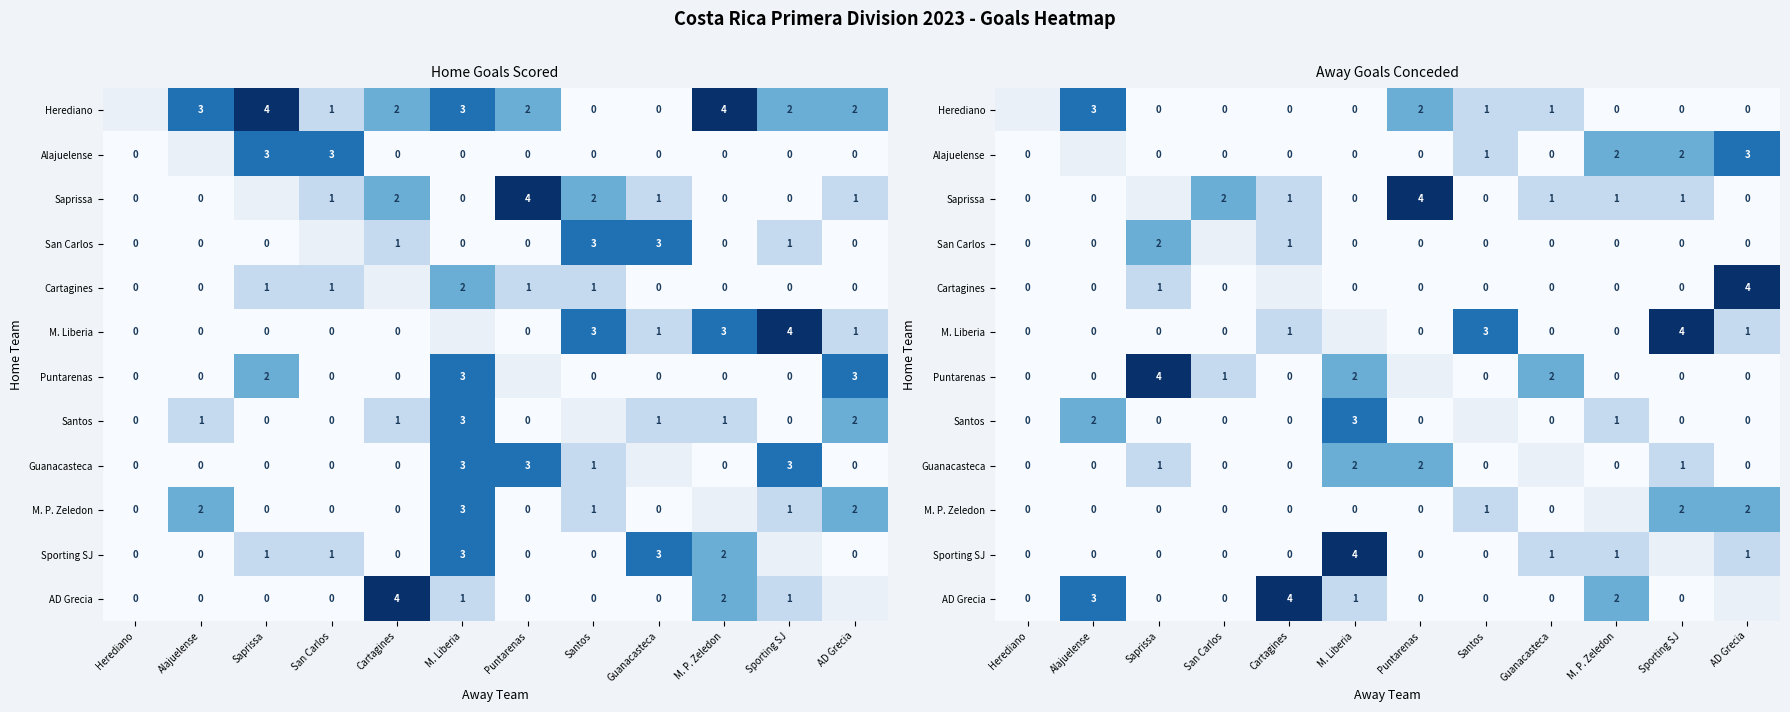

Is it true that Alajuelense equals -1.2 at San Carlos?

False